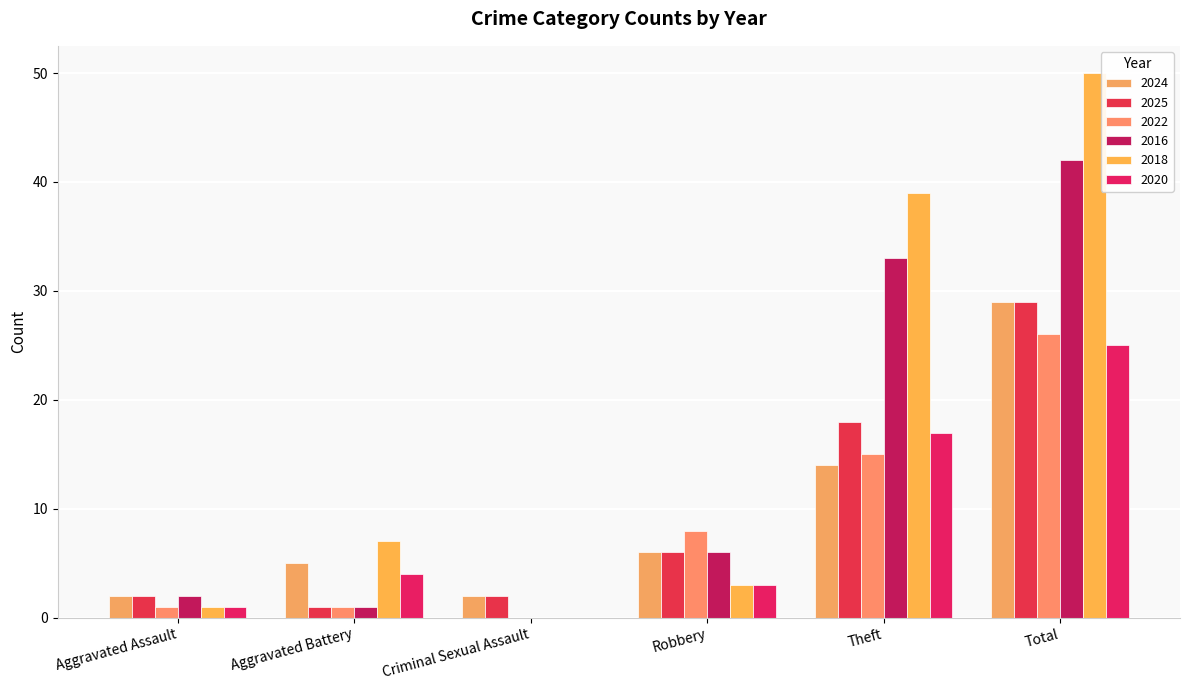

The 2018 series shows 0 at Criminal Sexual Assault. True or false?

True